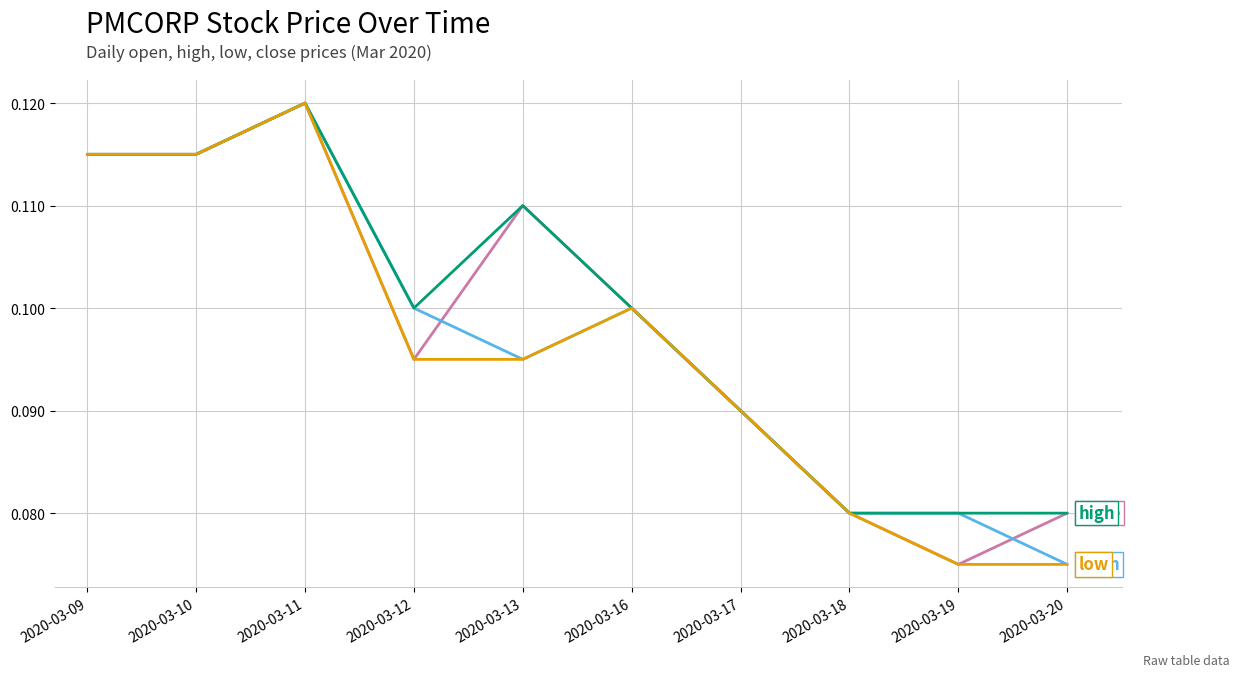

Which category has the highest value across all series?

2020-03-11